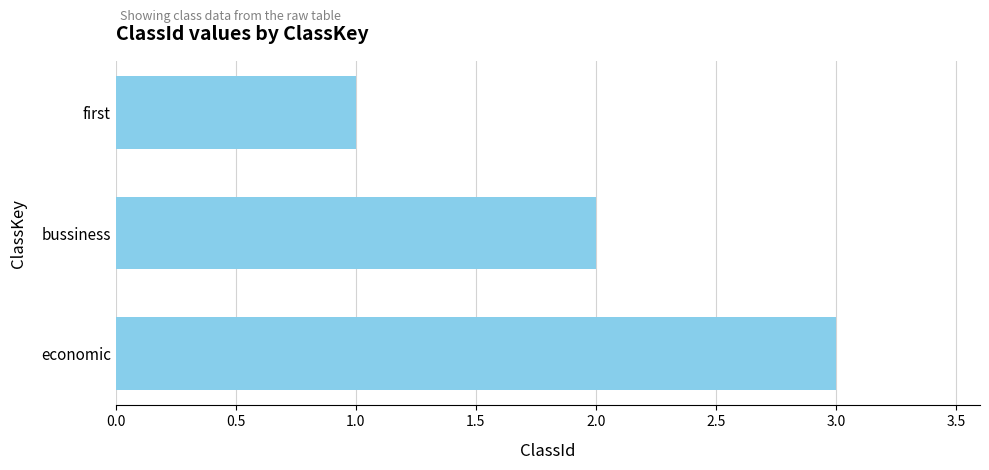

Is it true that the value at bussiness is 2?

True